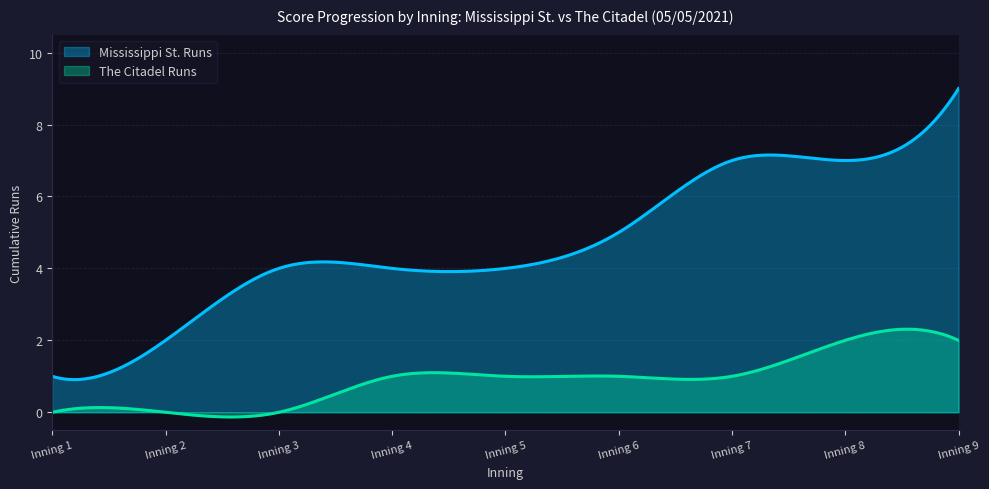

Which has a higher value, Inning 5 or Inning 8?

Inning 8